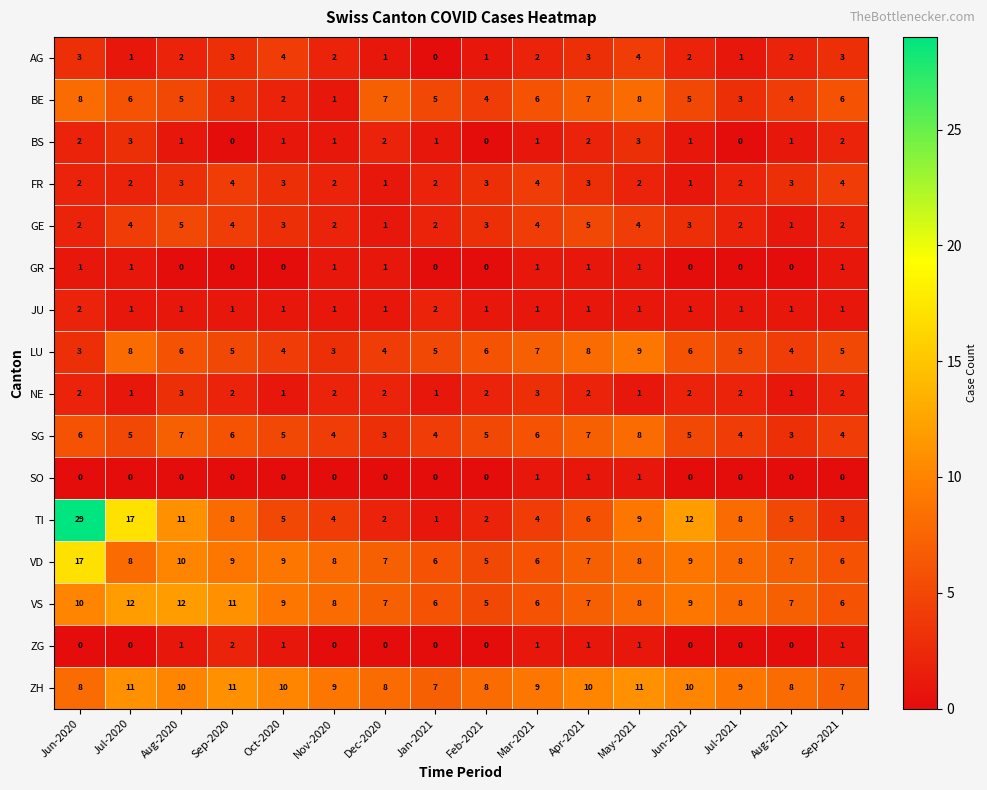

Where is VD nearest to the value 11?

Aug-2020